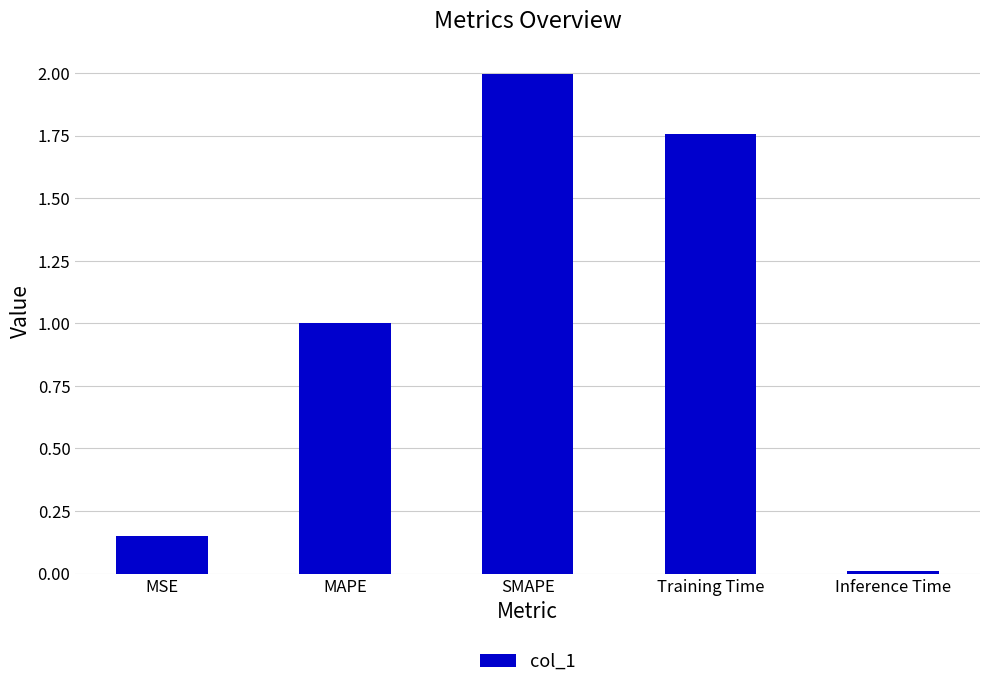

Which has a higher value, MAPE or SMAPE?

SMAPE